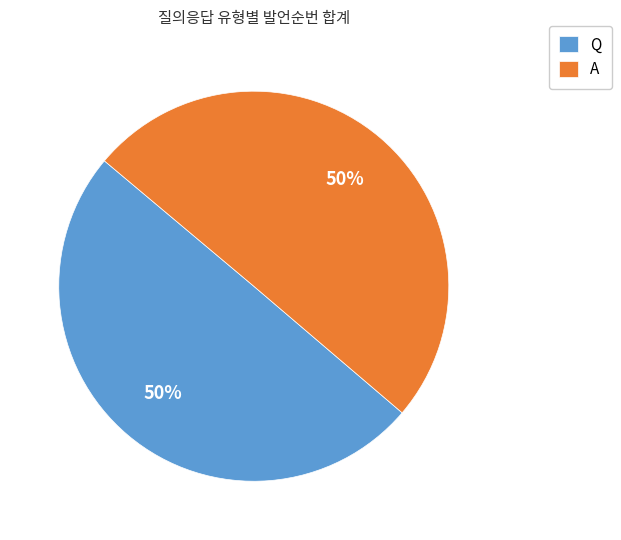

How many segments does this pie chart have?

2